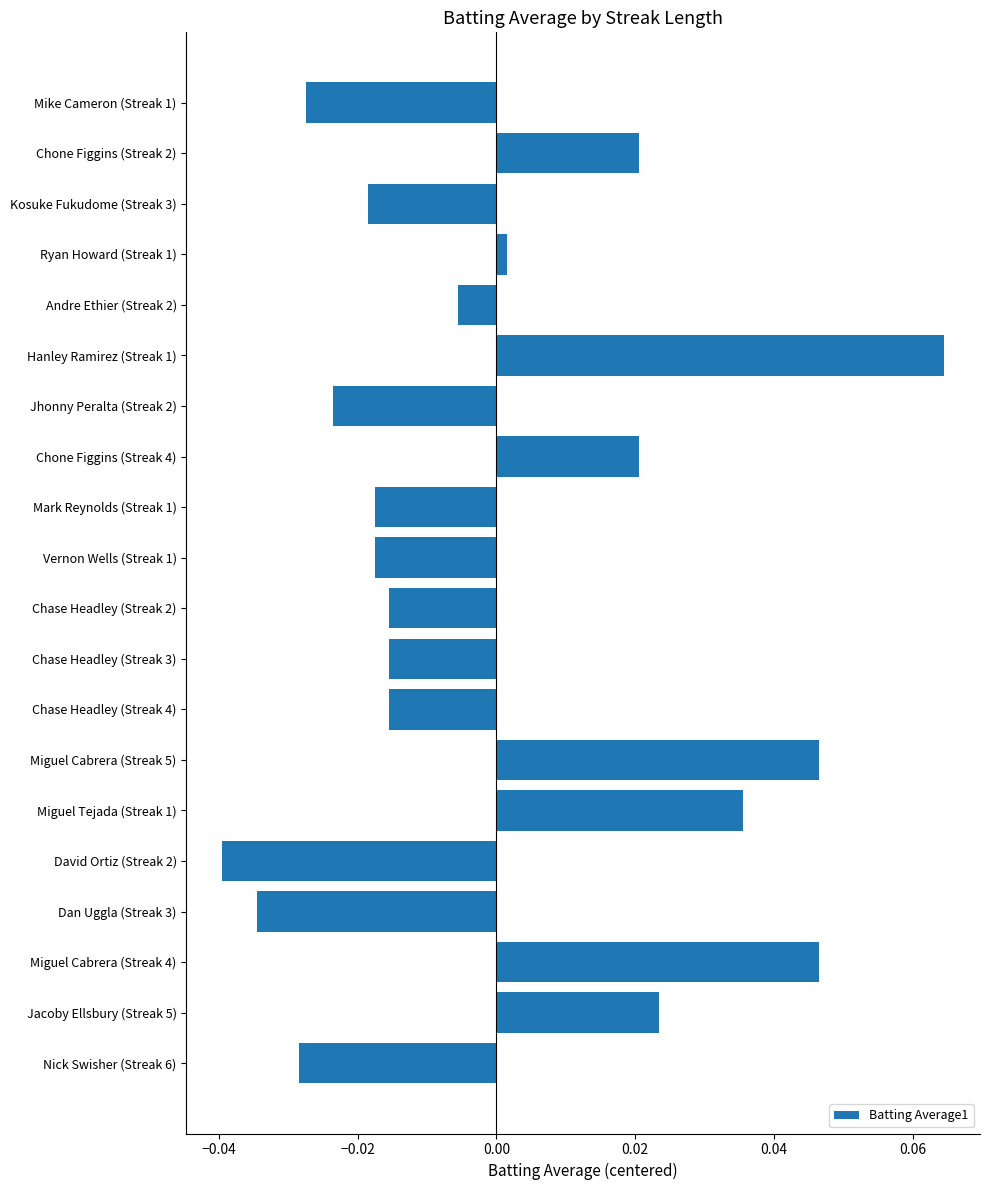

Which label corresponds to the largest value in the chart?

Hanley Ramirez (Streak 1)